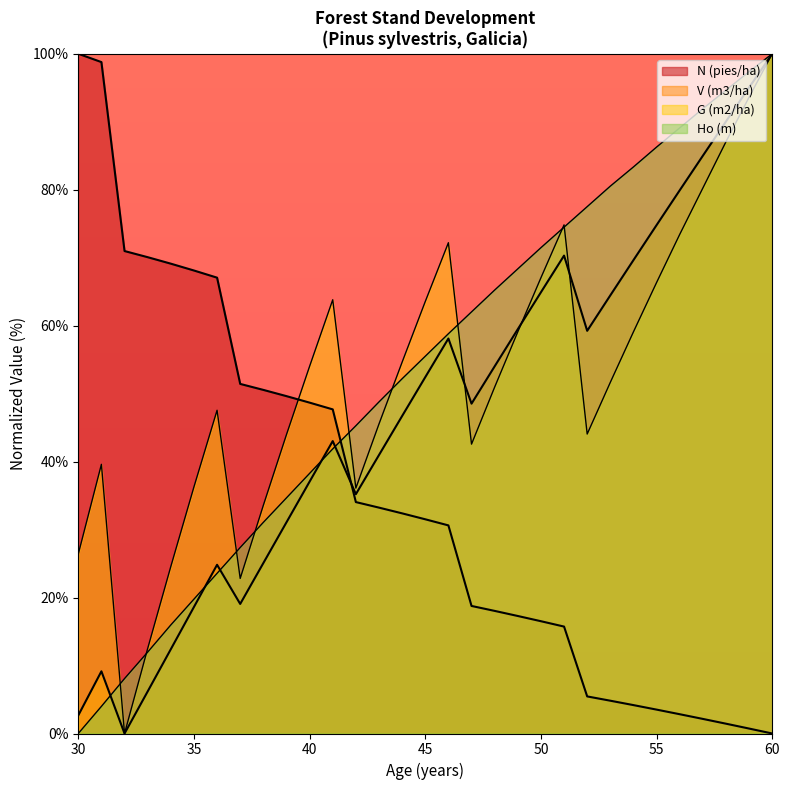

The value of Ho (m) at 57 is 29.2. True or false?

False